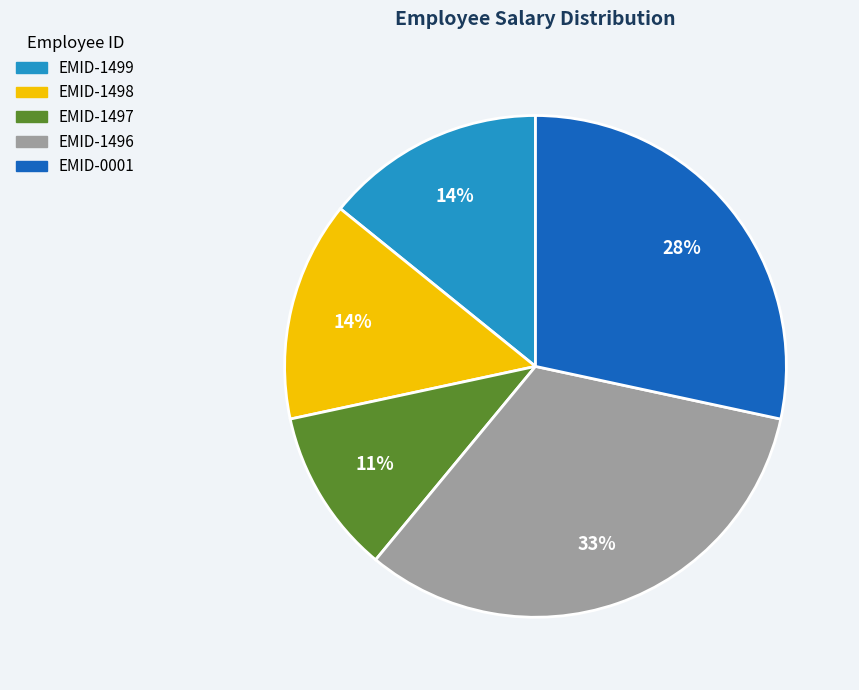

Between EMID-1499 and EMID-1496, which is larger?

EMID-1496